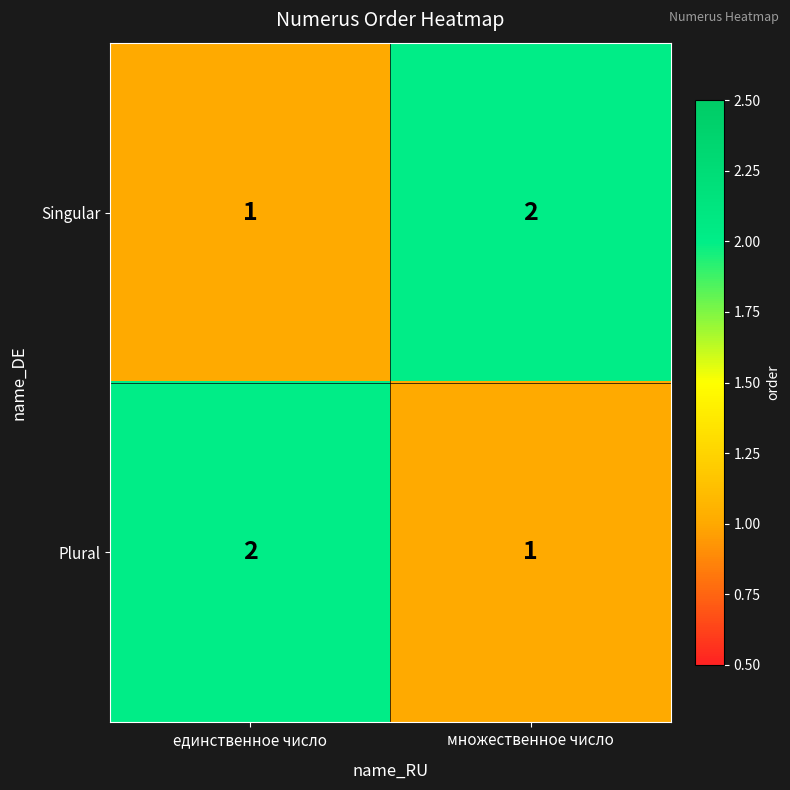

Is it true that Singular equals 2 at единственное число?

False